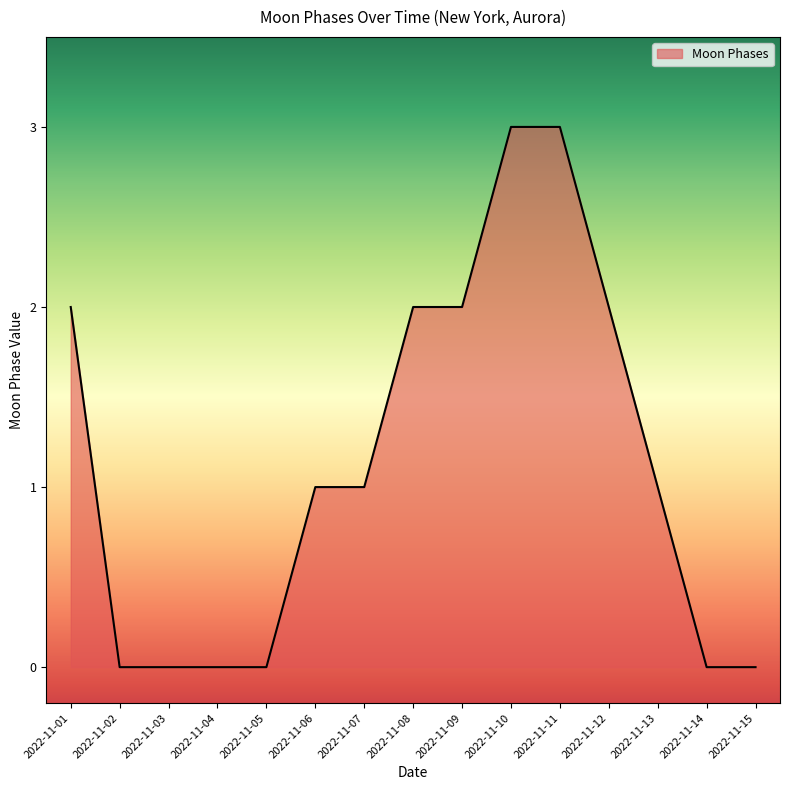

What is the change in value from 2022-11-02 to 2022-11-08?

+2